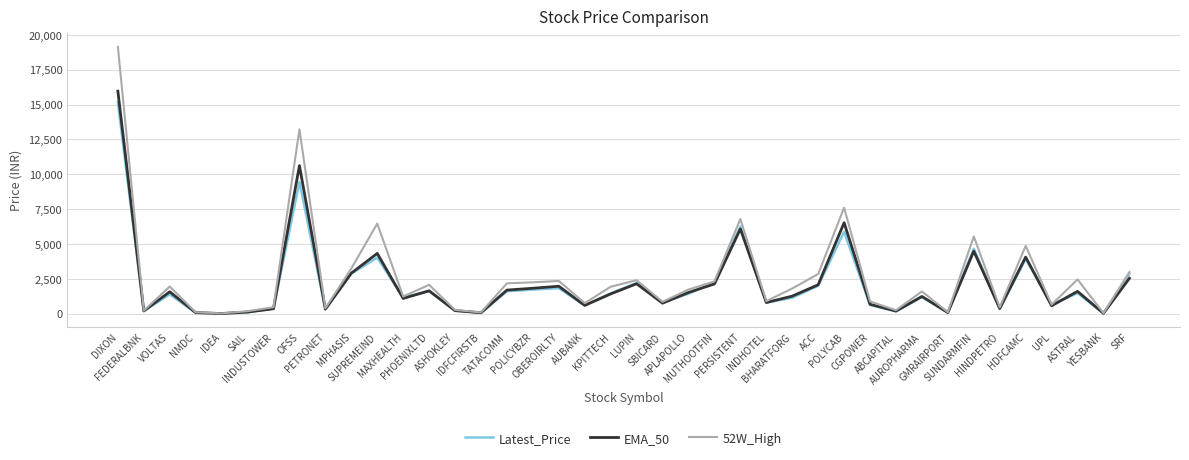

The value of Latest_Price at SUNDARMFIN is 1045.1. True or false?

False